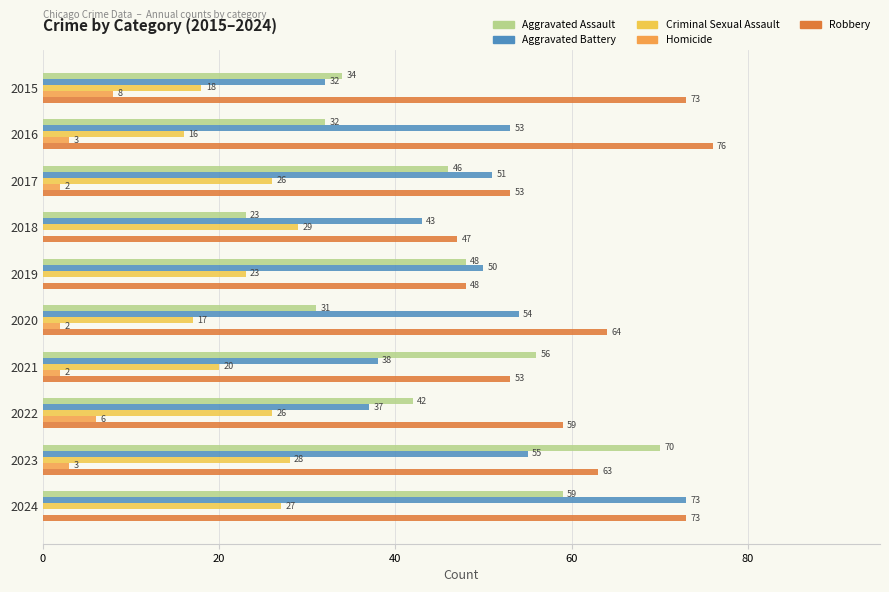

At which category is the sum across all series the highest?

2024